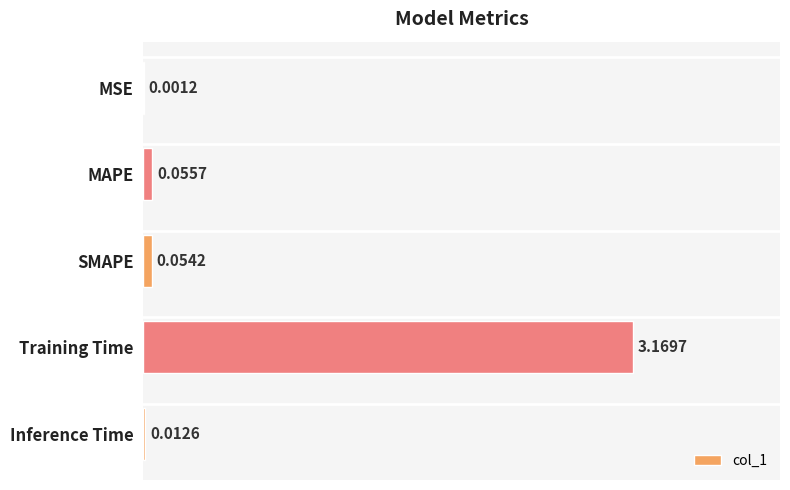

What is the sum of all values?

3.3